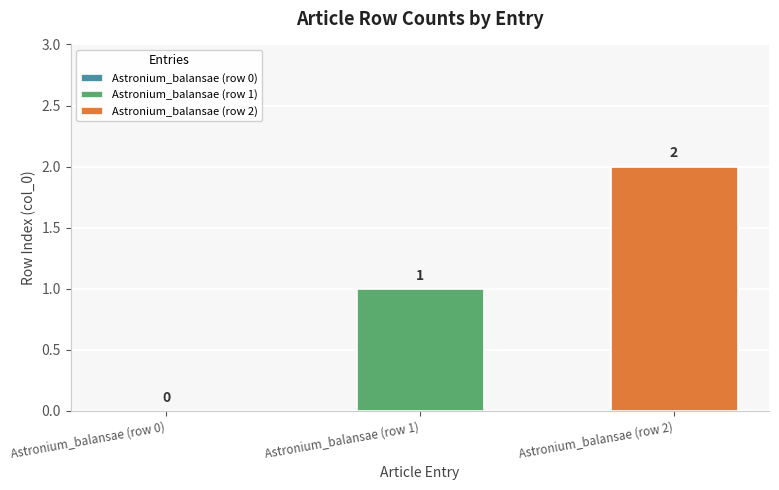

Rank the series by their maximum value, from lowest to highest.

Astronium_balansae (row 1), Astronium_balansae (row 2)